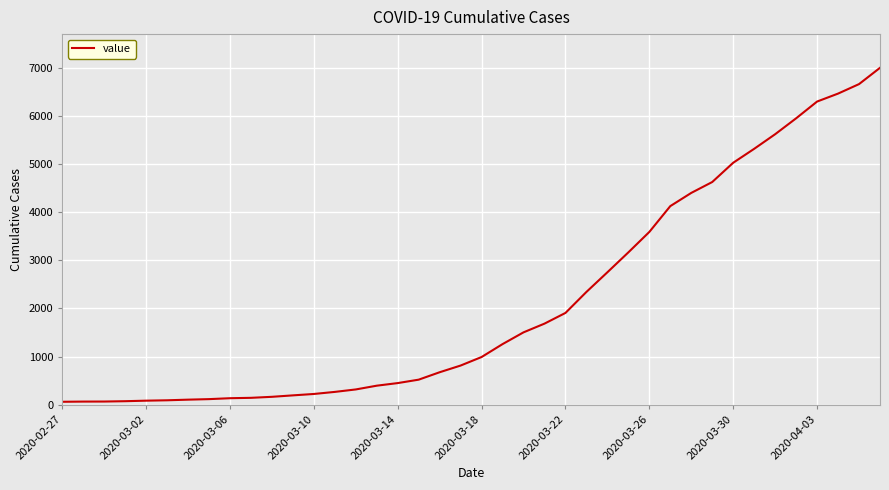

What is the greatest value displayed?

6995